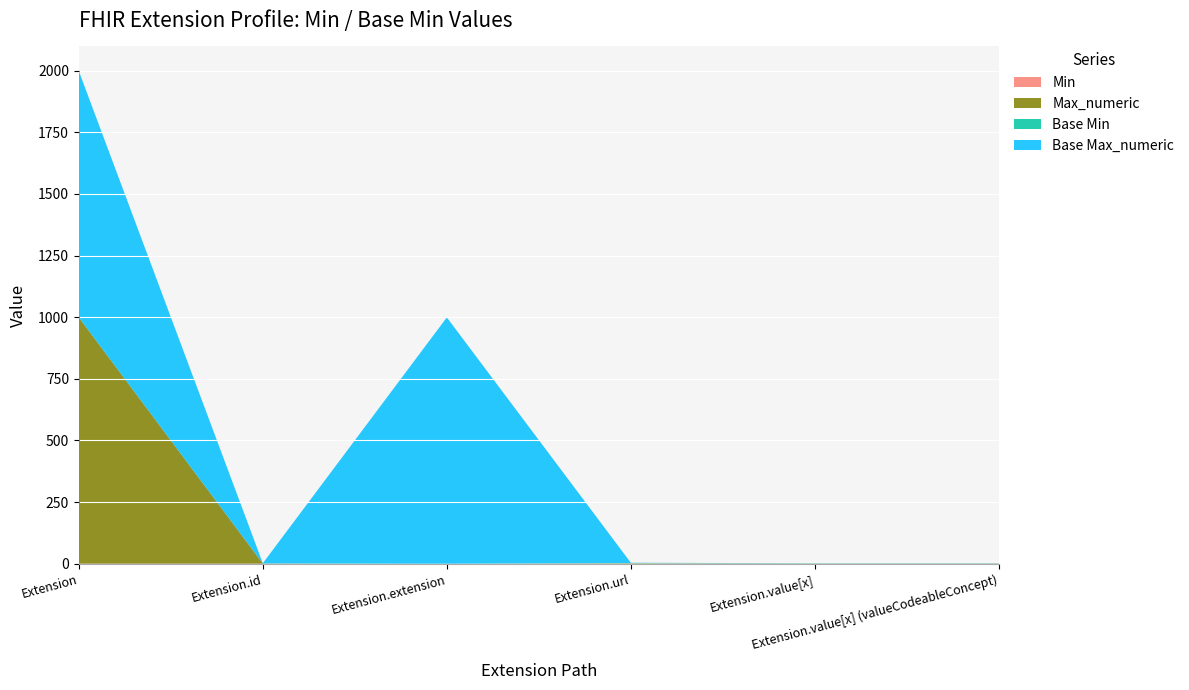

Reading right to left, extract all data points from this chart.

Min: 0	0	1	0	0	0
Max_numeric: 1	1	1	0	1	999
Base Min: 0	0	1	0	0	0
Base Max_numeric: 1	1	1	999	1	999